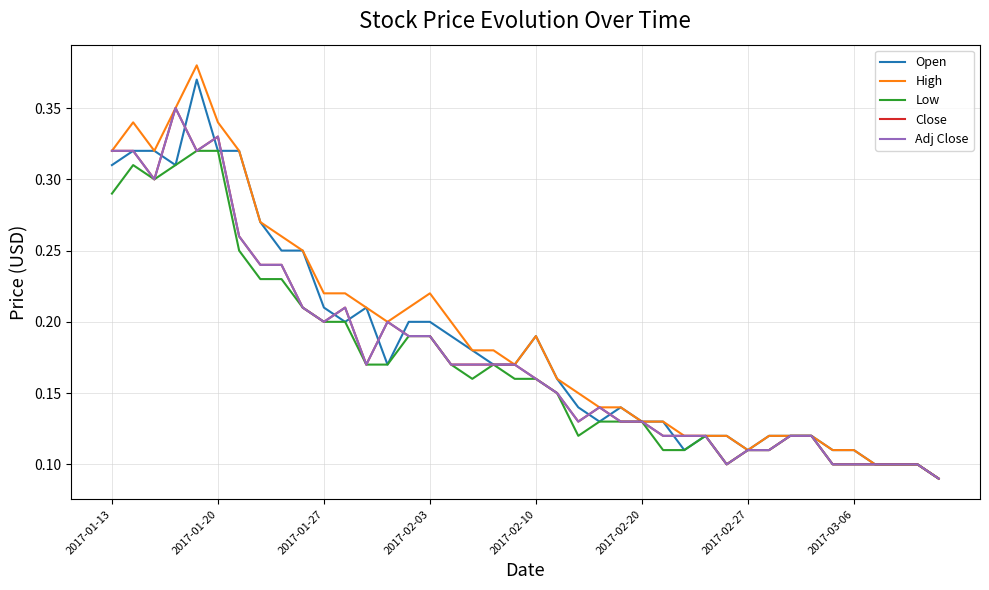

How many interior local valleys does the Low series have?

4